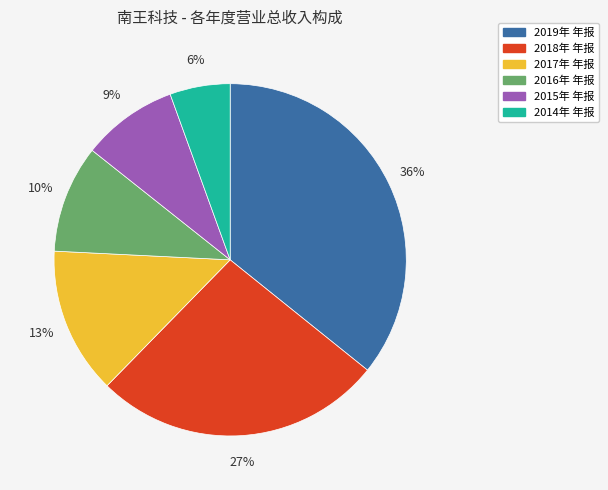

To the nearest percent, what percentage of the pie is 2015年 年报?

9%